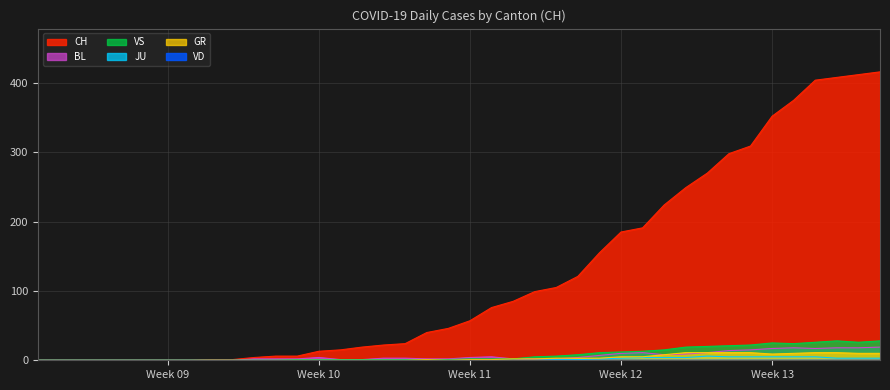

What is the approximate value of JU at 2020-03-28?

5